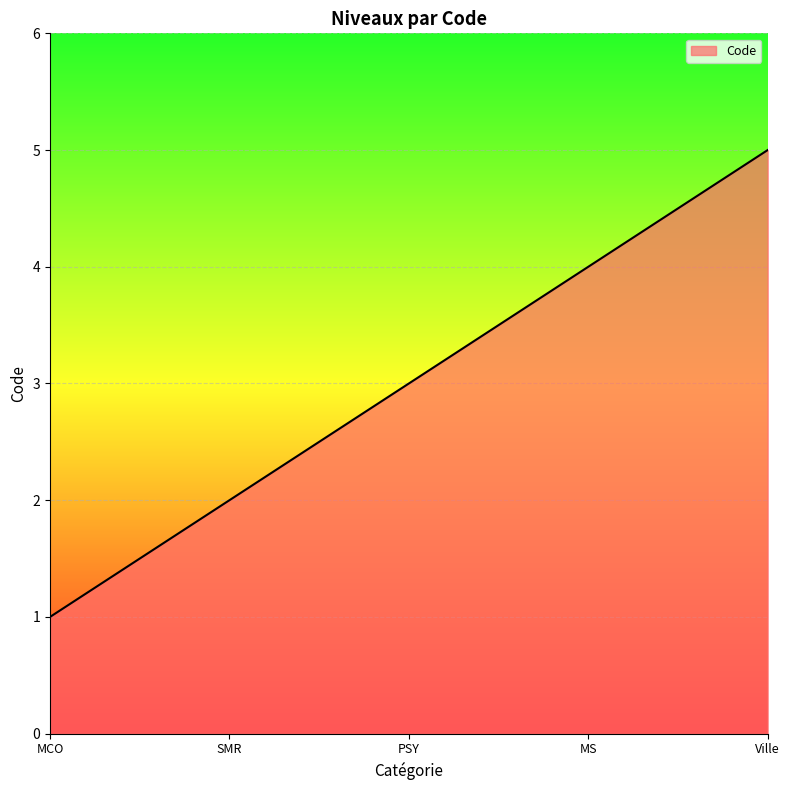

What is the sum of the values at MS and MCO?

5